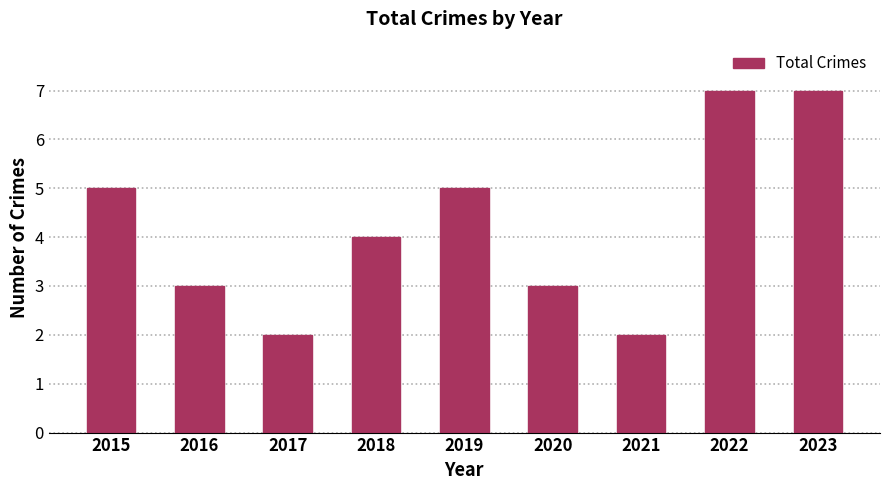

Count the number of data series in this chart.

1